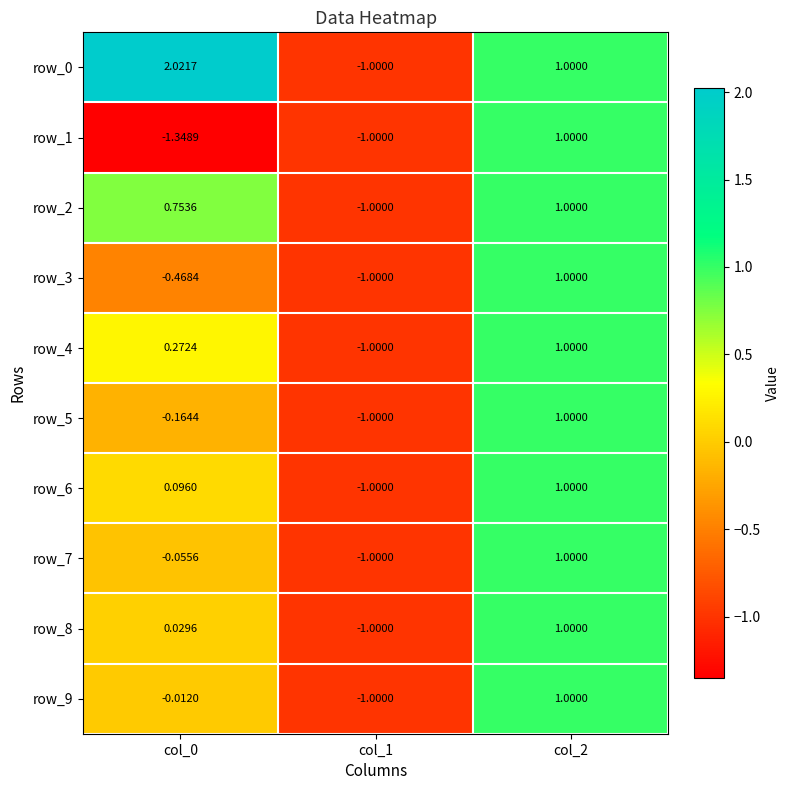

Is the value of row_7 at col_0 greater than the value of row_8 at col_2?

No